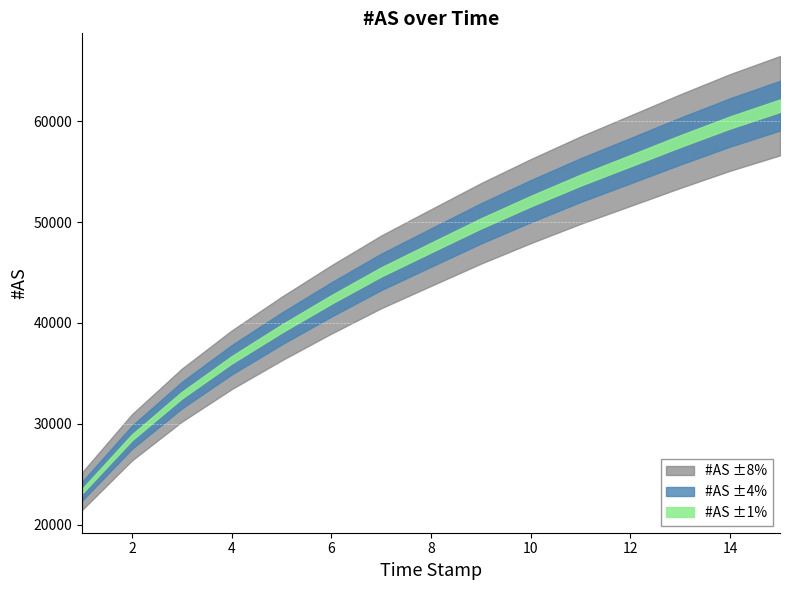

List the labels in order of value, smallest first.

1, 2, 3, 4, 5, 6, 7, 8, 9, 10, 11, 12, 13, 14, 15